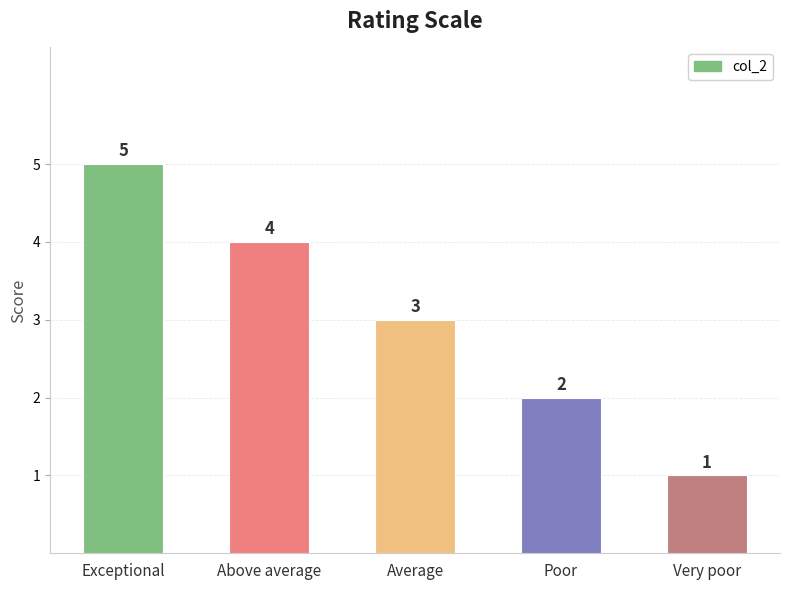

What is the ratio of the value at Above average to the value at Very poor?

4.0